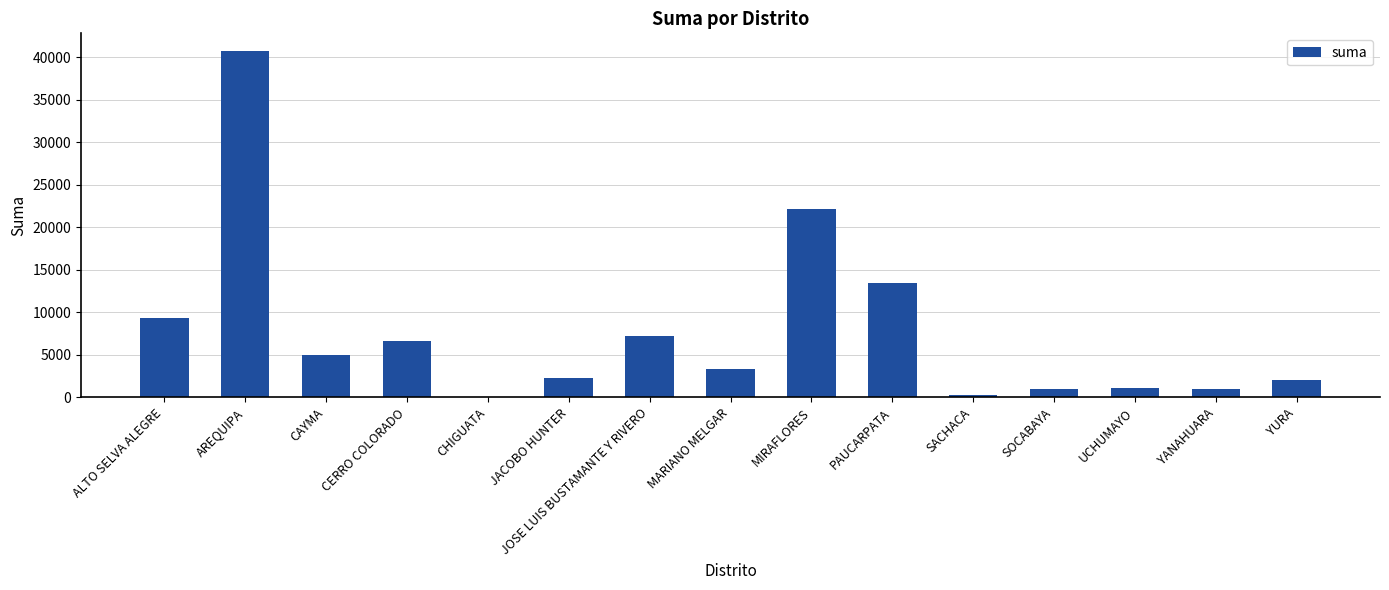

The chart shows a value of 23438.3 at PAUCARPATA. True or false?

False